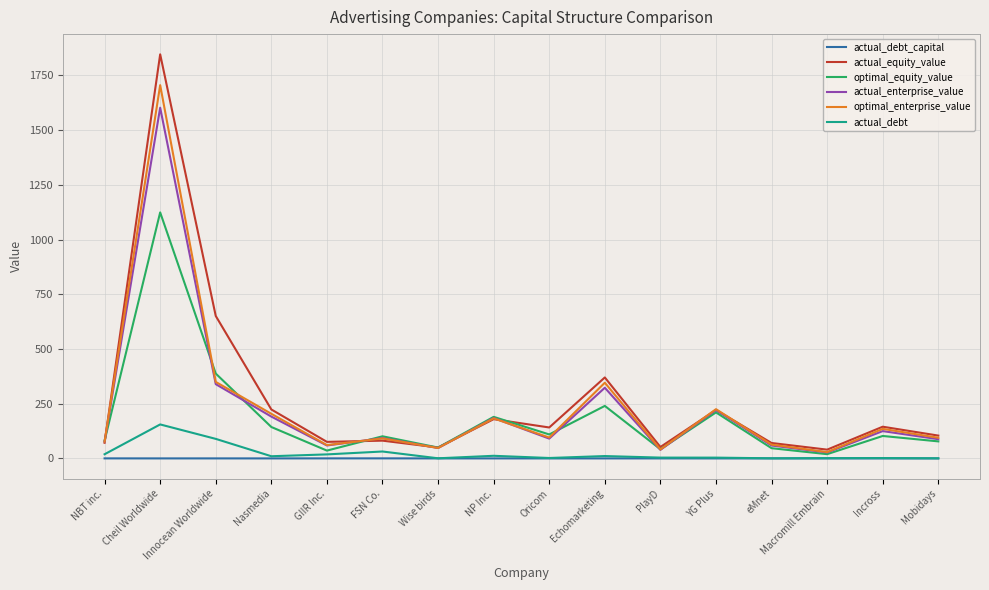

List the series in order of their peak value, highest first.

actual_equity_value, optimal_enterprise_value, actual_enterprise_value, optimal_equity_value, actual_debt, actual_debt_capital